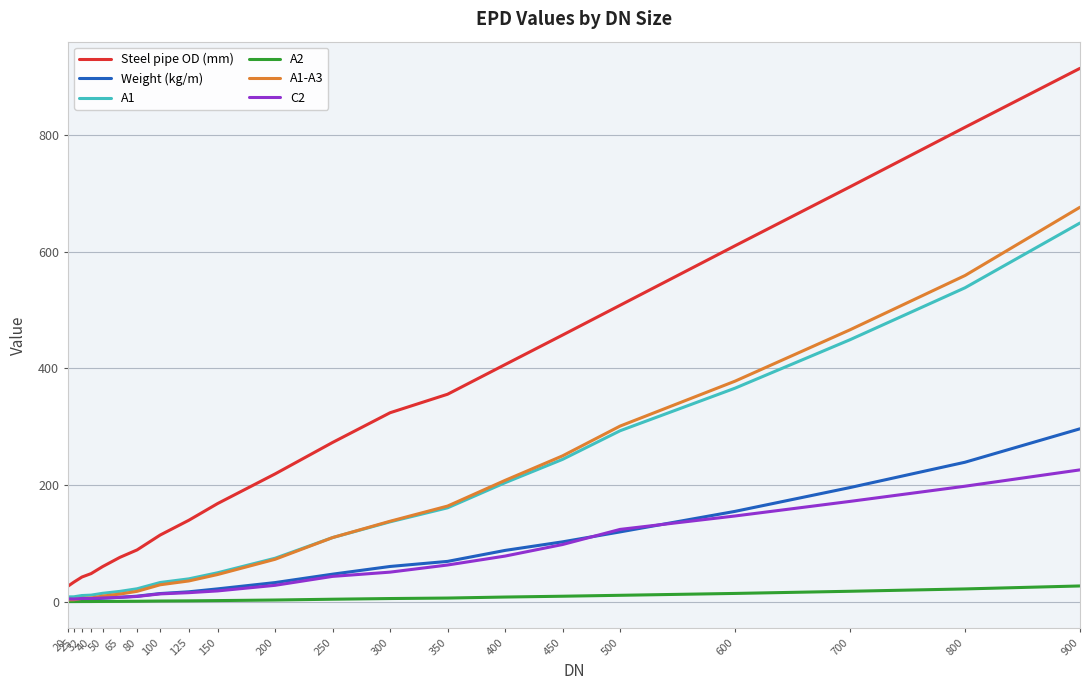

Which series has the widest spread of values?

Steel pipe OD (mm)